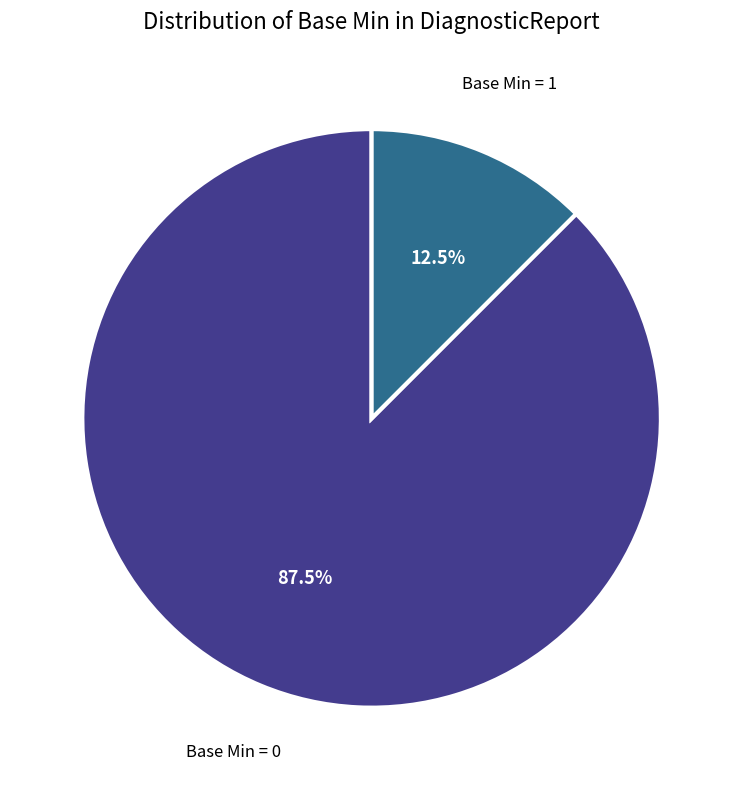

Is there any slice that represents more than half of the pie?

Yes